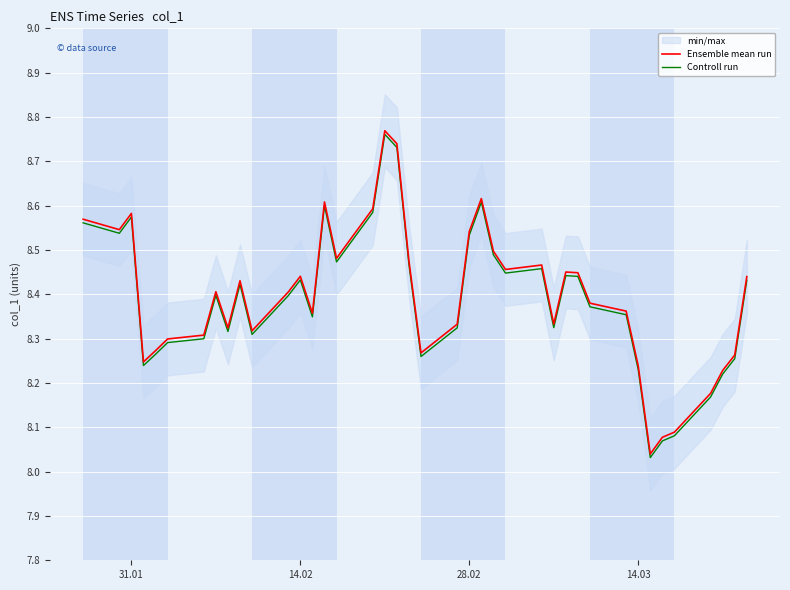

The Controll run series shows 13.6 at 28.02. True or false?

False